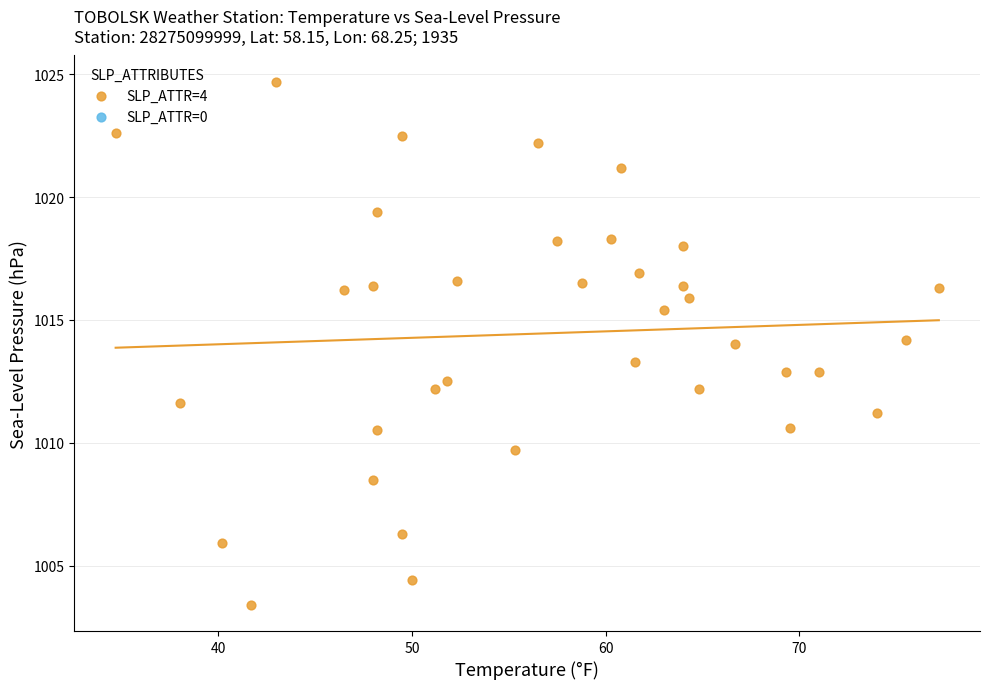

What is the range of Y values (max minus min)?

21.3